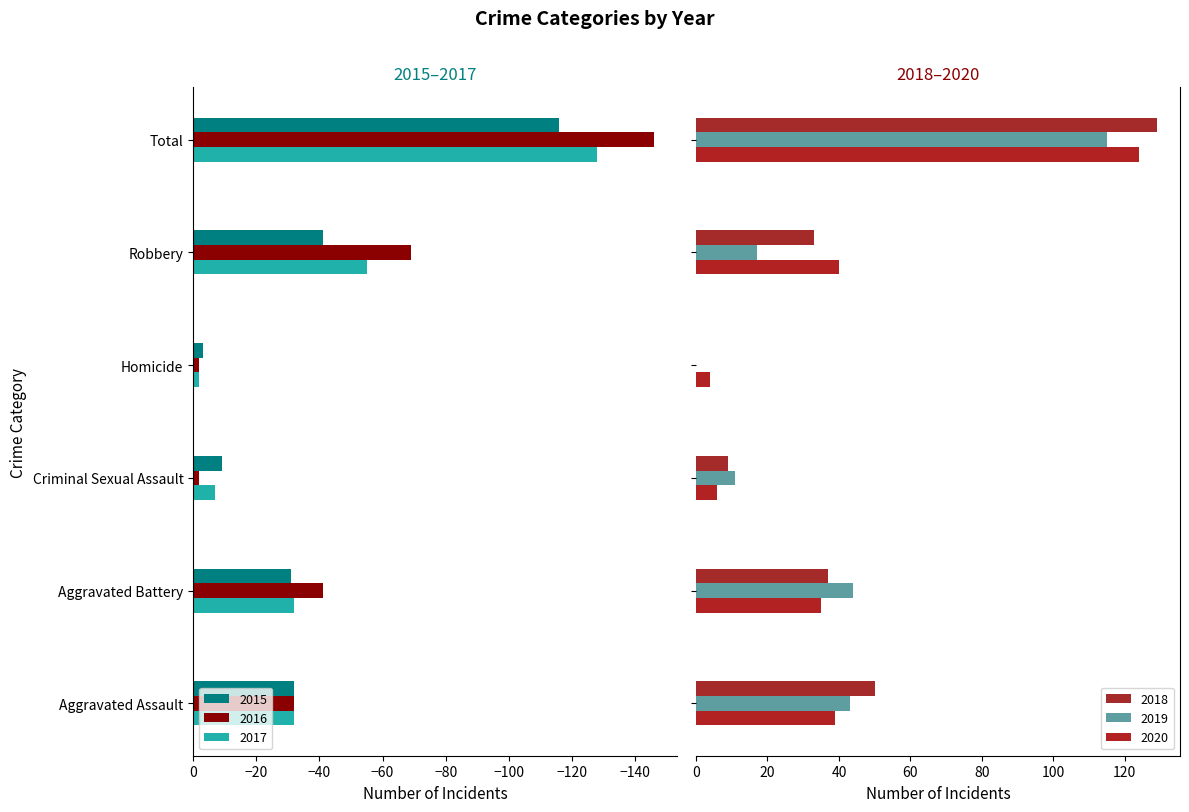

What is the average value of the 2020 series?

41